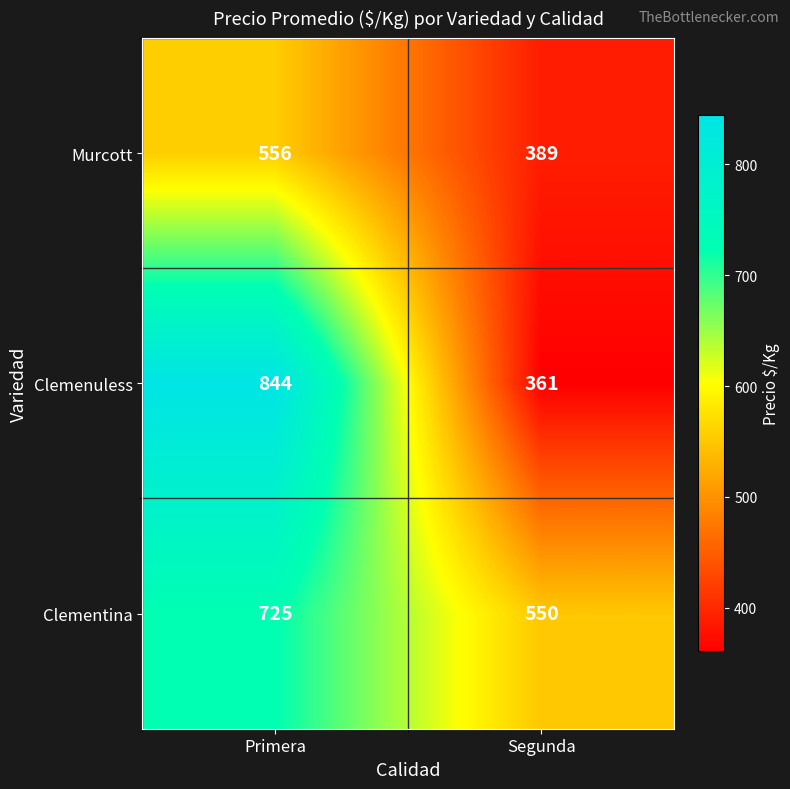

Reading left to right, list all the values displayed in this chart.

Murcott: 556	389
Clemenuless: 844	361
Clementina: 725	550